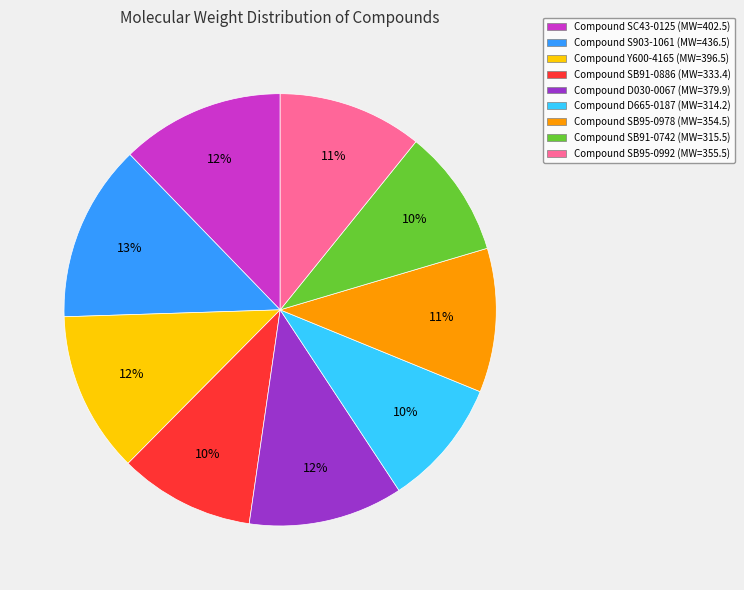

How many segments does this pie chart have?

9